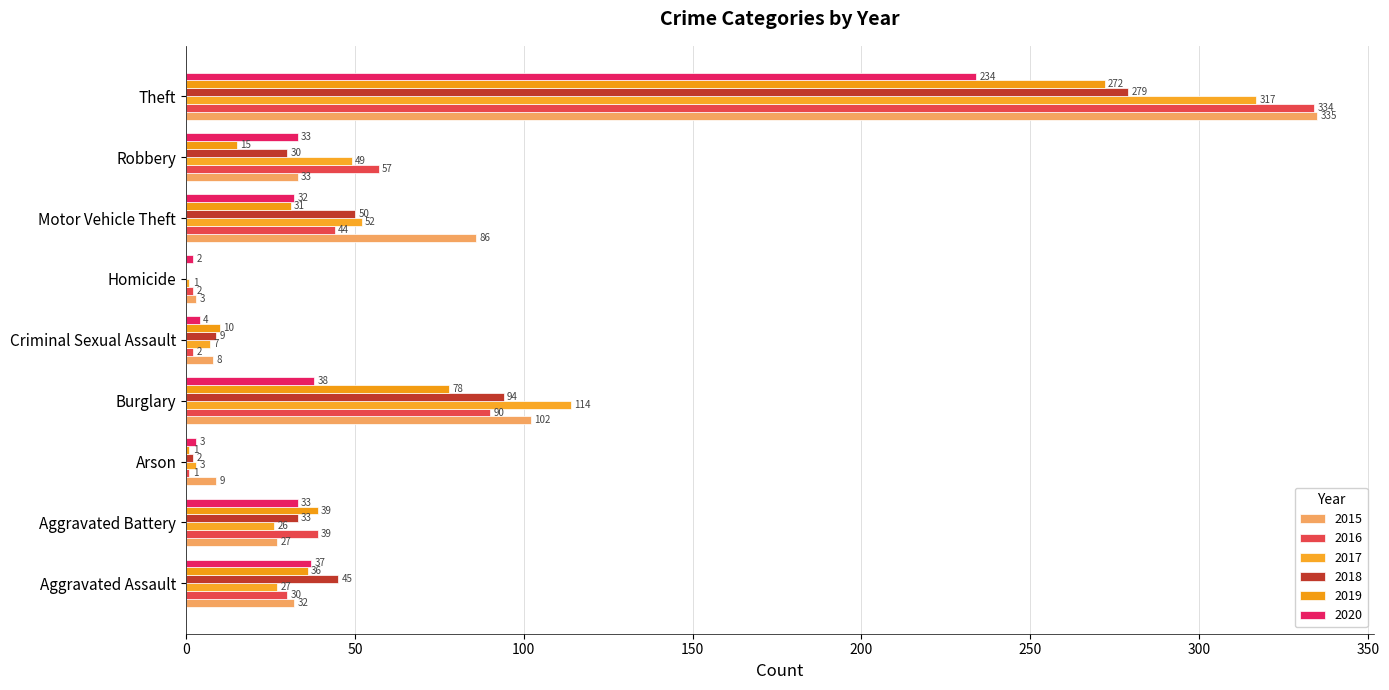

Reading left to right, what are all the values shown in this chart?

2015: Aggravated Assault=32	Aggravated Battery=27	Arson=9	Burglary=102	Criminal Sexual Assault=8	Homicide=3	Motor Vehicle Theft=86	Robbery=33	Theft=335
2016: Aggravated Assault=30	Aggravated Battery=39	Arson=1	Burglary=90	Criminal Sexual Assault=2	Homicide=2	Motor Vehicle Theft=44	Robbery=57	Theft=334
2017: Aggravated Assault=27	Aggravated Battery=26	Arson=3	Burglary=114	Criminal Sexual Assault=7	Homicide=1	Motor Vehicle Theft=52	Robbery=49	Theft=317
2018: Aggravated Assault=45	Aggravated Battery=33	Arson=2	Burglary=94	Criminal Sexual Assault=9	Homicide=0	Motor Vehicle Theft=50	Robbery=30	Theft=279
2019: Aggravated Assault=36	Aggravated Battery=39	Arson=1	Burglary=78	Criminal Sexual Assault=10	Homicide=0	Motor Vehicle Theft=31	Robbery=15	Theft=272
2020: Aggravated Assault=37	Aggravated Battery=33	Arson=3	Burglary=38	Criminal Sexual Assault=4	Homicide=2	Motor Vehicle Theft=32	Robbery=33	Theft=234